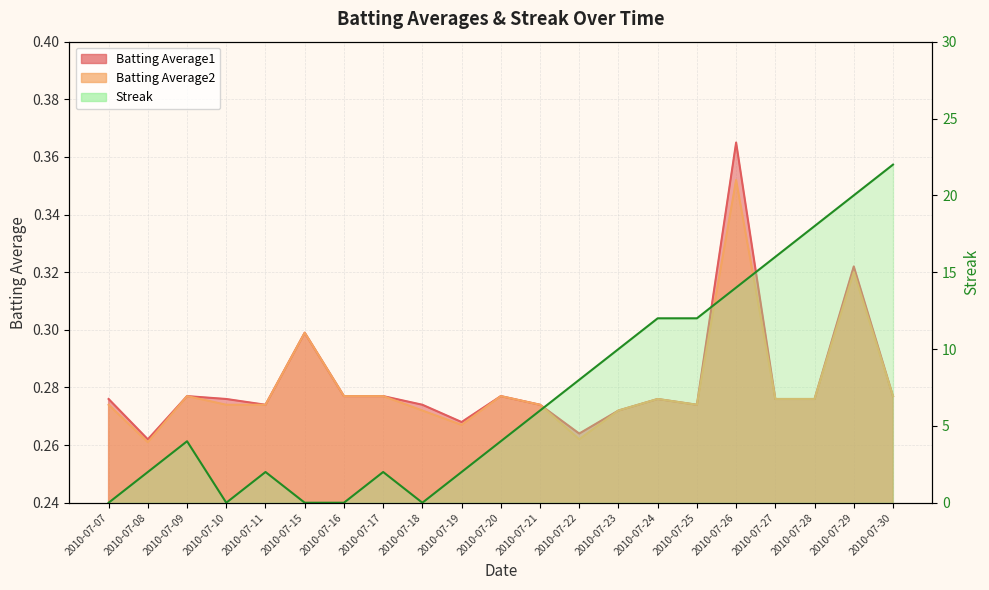

Does the chart have visible grid lines?

Yes